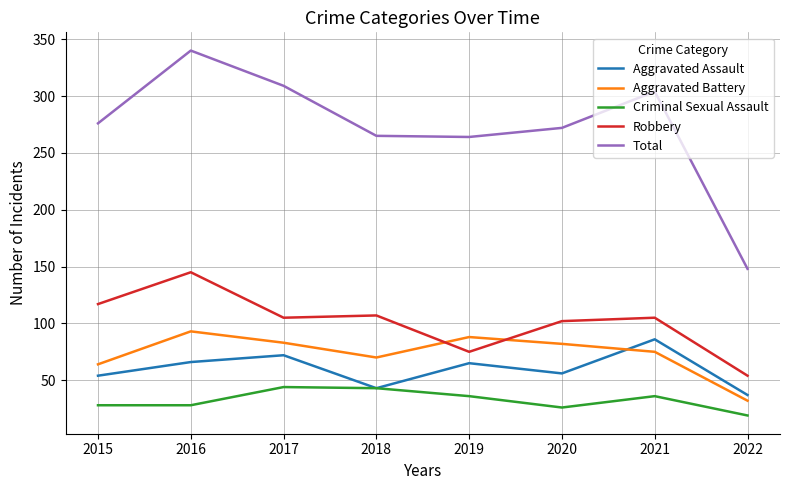

Which series has the largest range (max minus min)?

Total